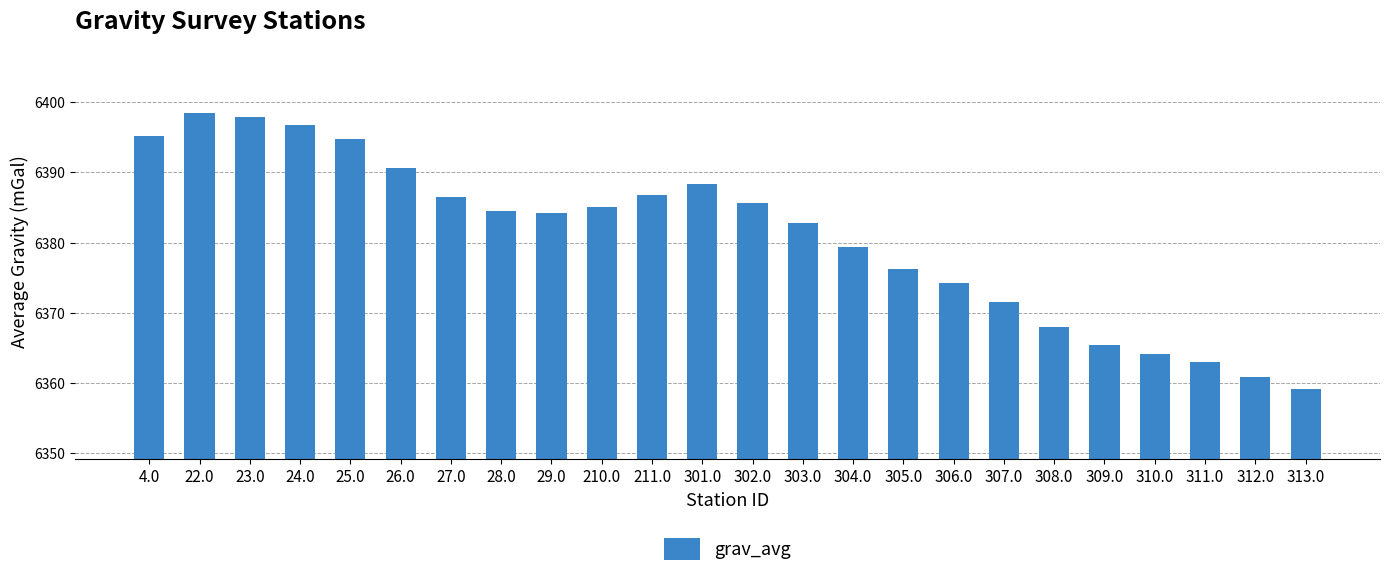

What is the change in value from 24.0 to 306.0?

-22.4